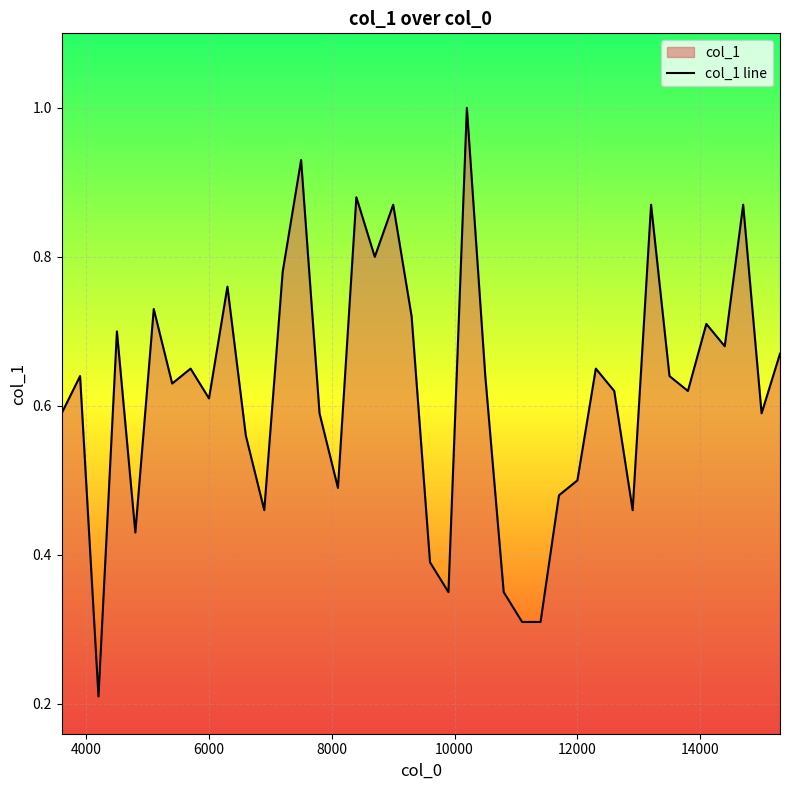

What is the value of the 28th point from the left?

0.5